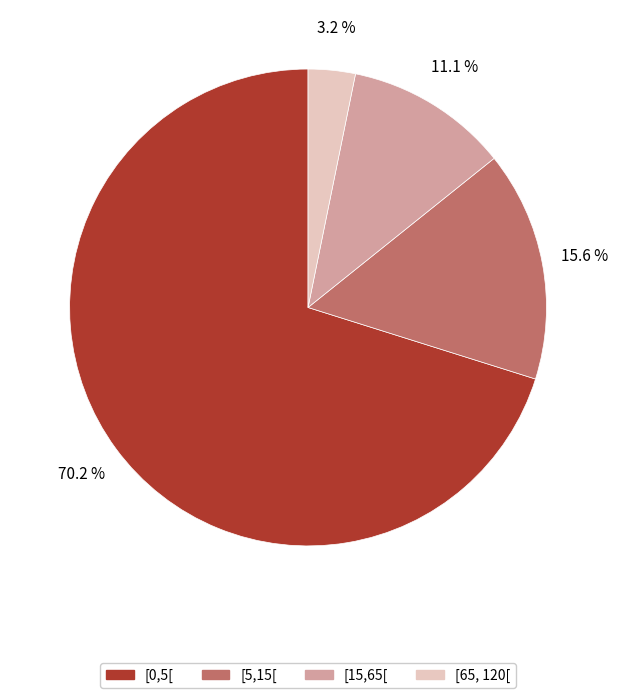

Do [65, 120[ and [15,65[ together represent more than half of the pie?

No